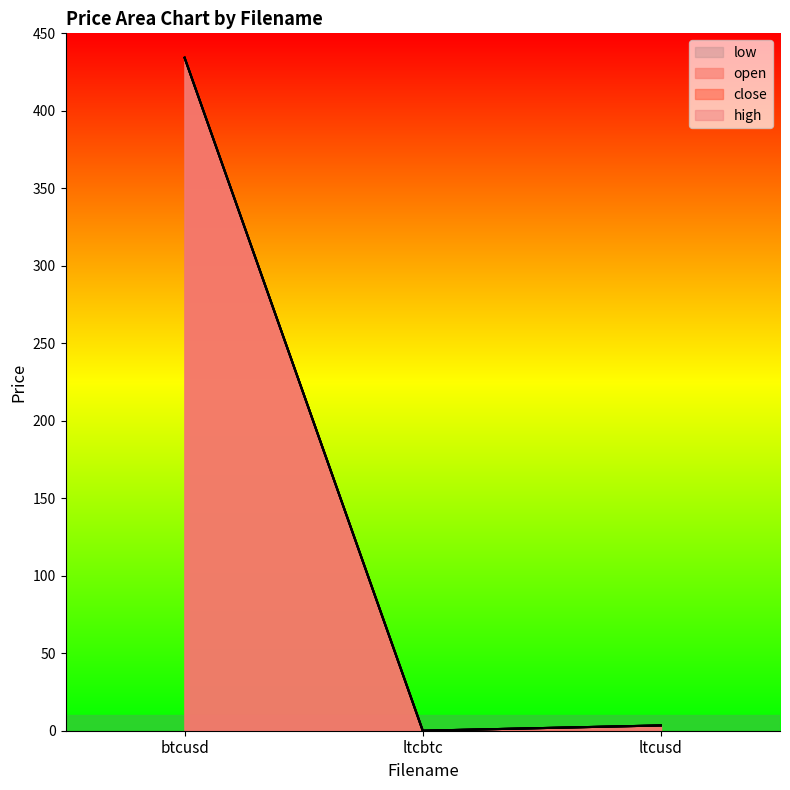

Reading left to right, extract all data points from this chart.

open: 434.2	0.0	3.4
close: 434.3	0.0	3.4
high: 434.3	0.0	3.4
low: 434.2	0.0	3.4